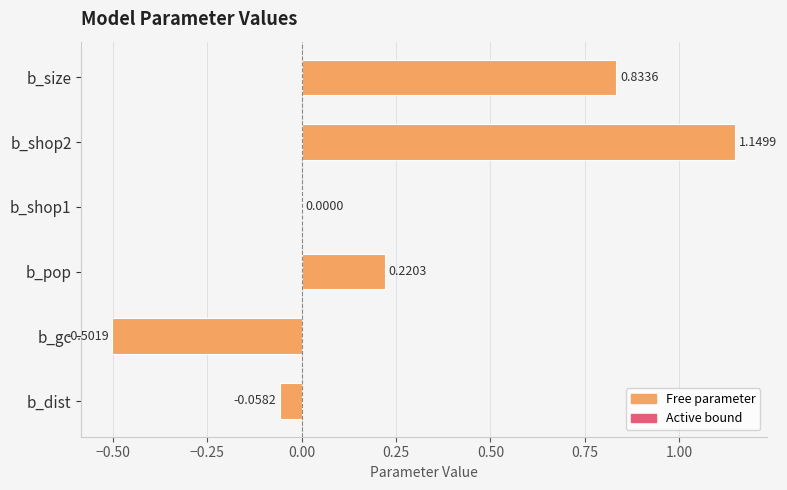

What is the sum of all values?

1.6